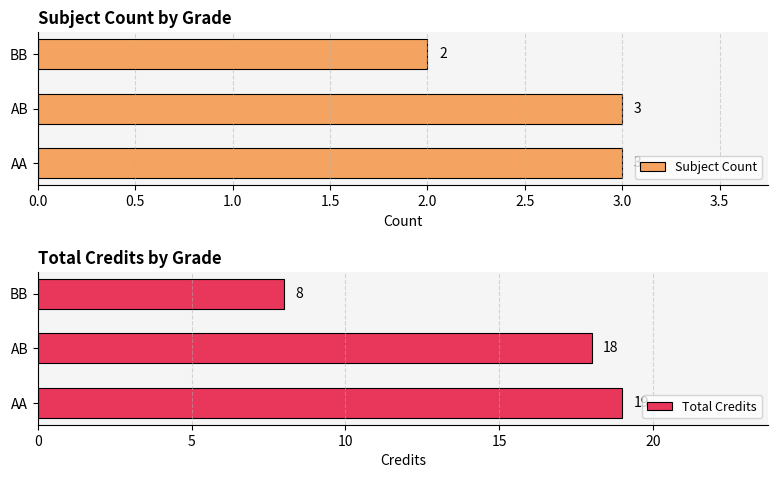

True or false: Total Credits has a value of 18 at AB.

True